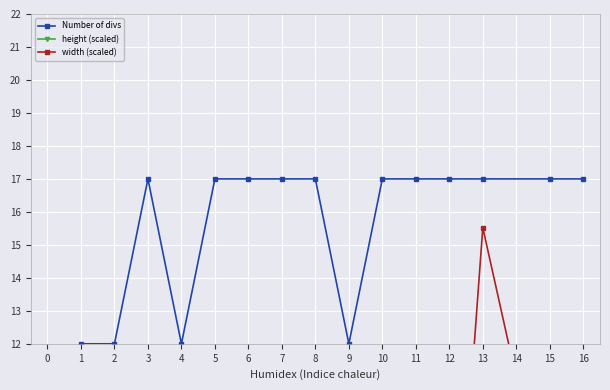

What is the minimum value for Number of divs?

12